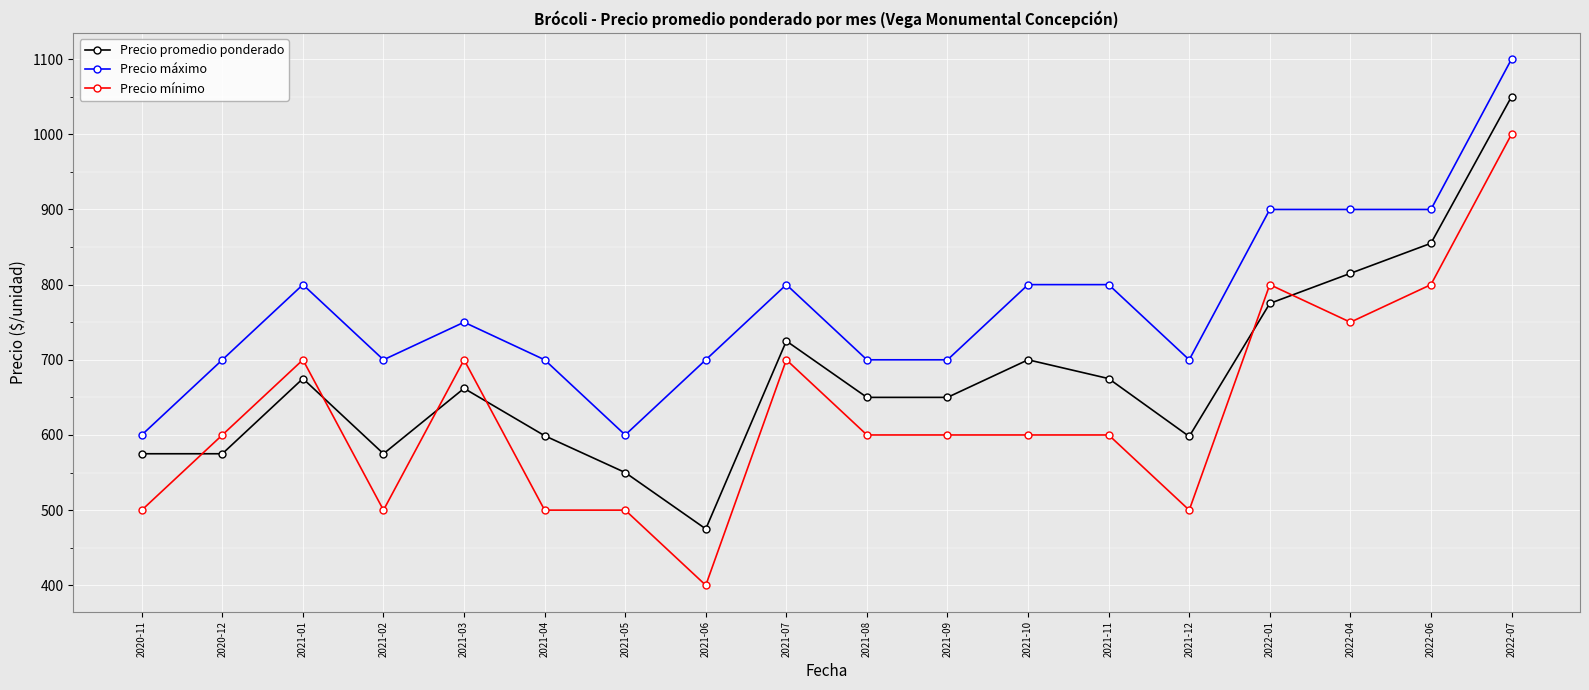

Rank the series by their average value, from highest to lowest.

Precio máximo, Precio promedio ponderado, Precio mínimo